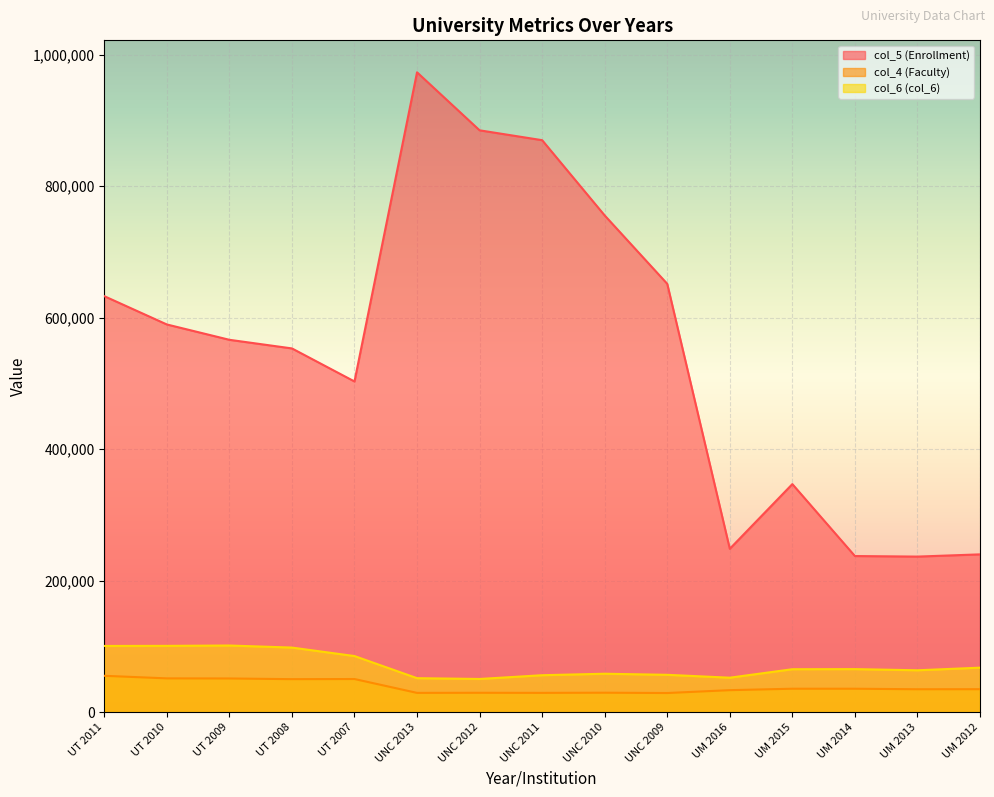

What is the greatest value displayed?

973007